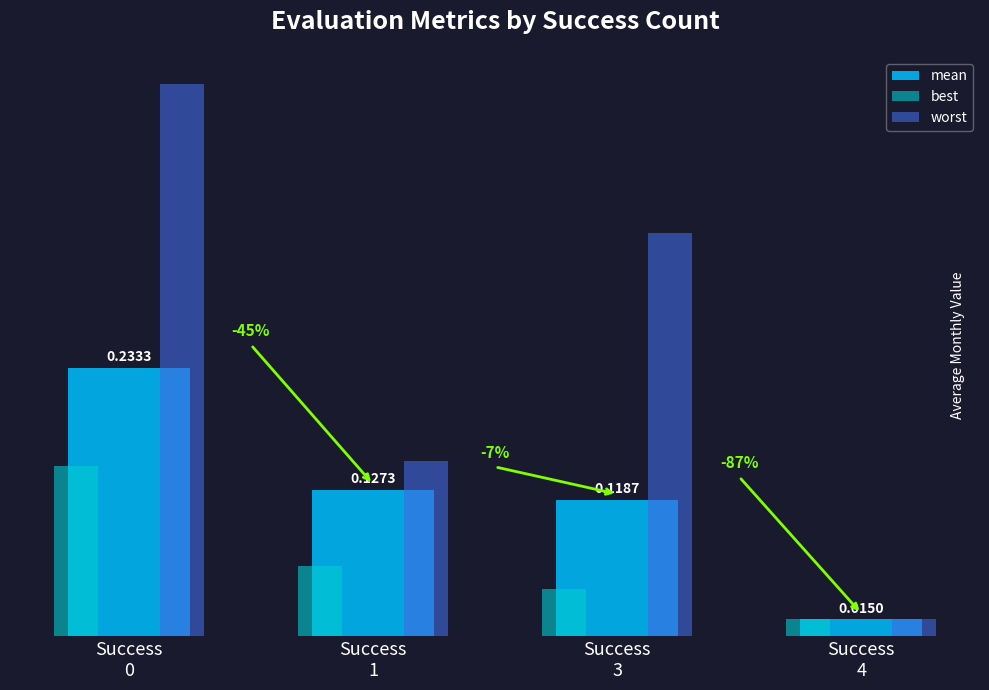

What are all the series names shown in the legend?

mean, best, worst